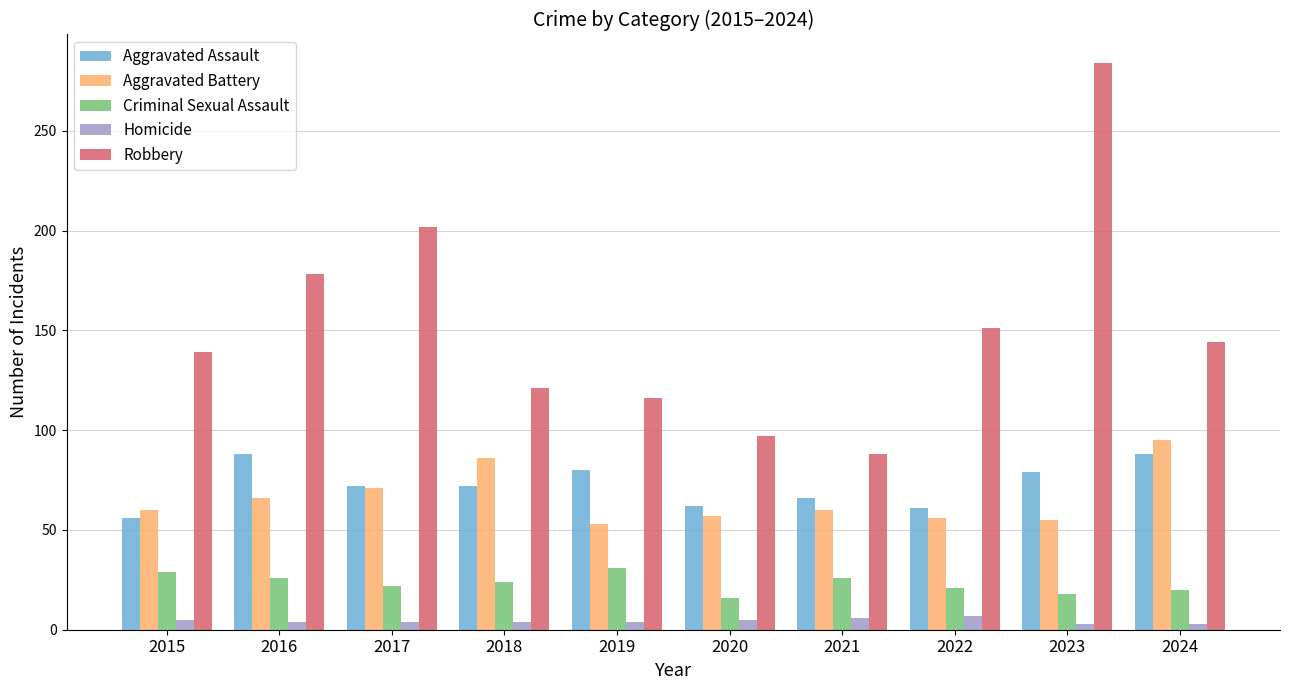

At which category is the sum across all series the highest?

2023